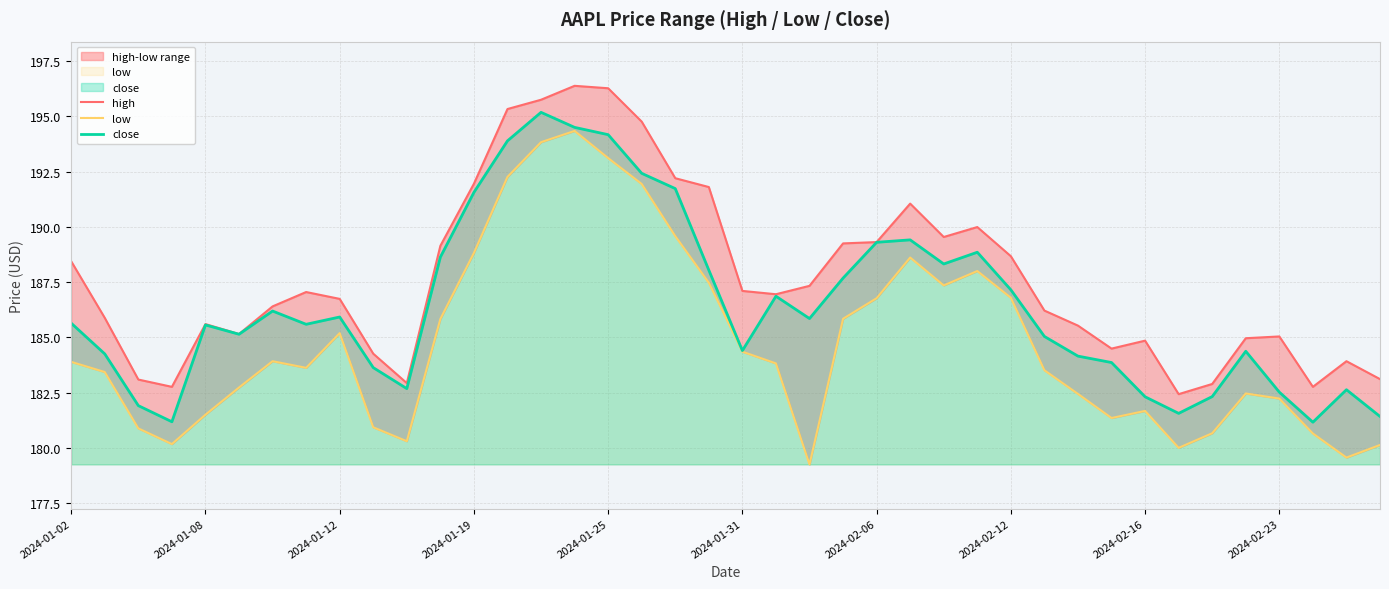

Count the number of data series in this chart.

3